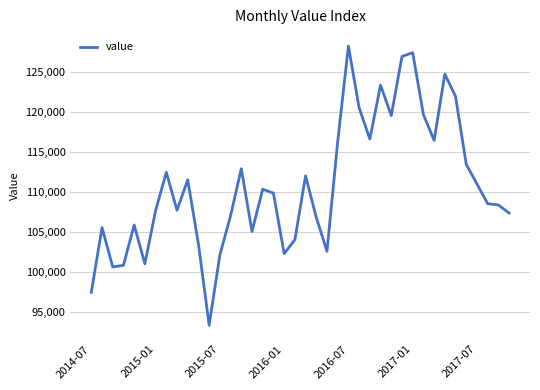

What is the greatest value displayed?

128172